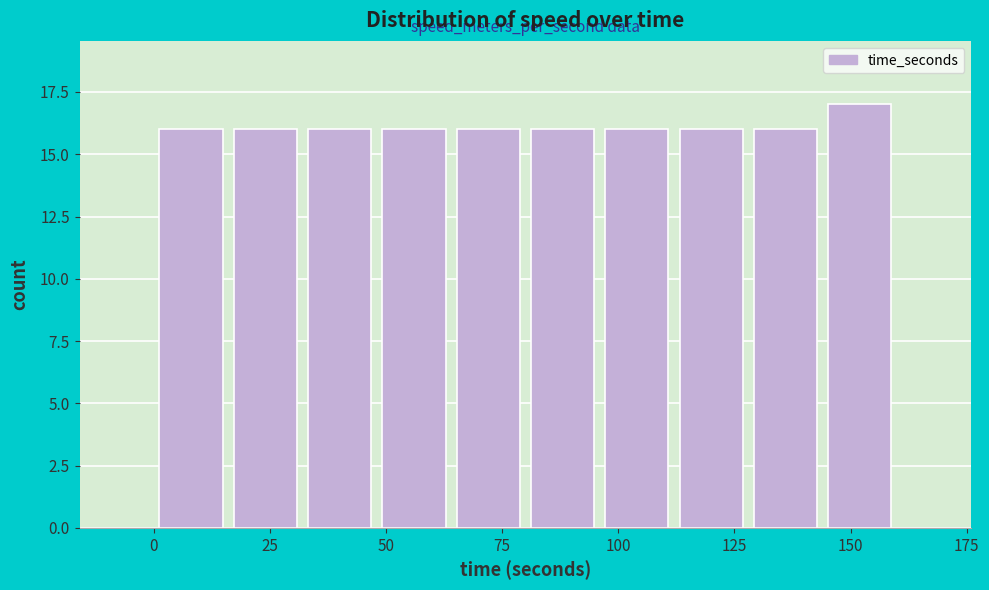

Around what value on the x-axis is the tallest bar? Give the approximate position of its centre, as read against the axis.

150